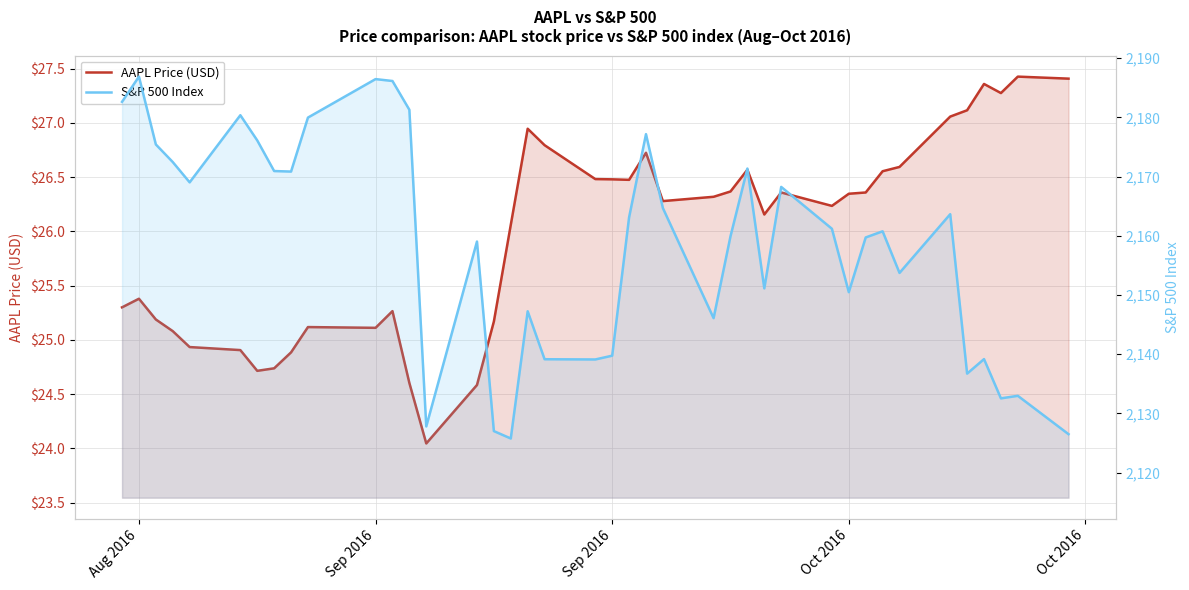

Rank the series by their maximum value, from lowest to highest.

AAPL Price (USD), S&P 500 Index